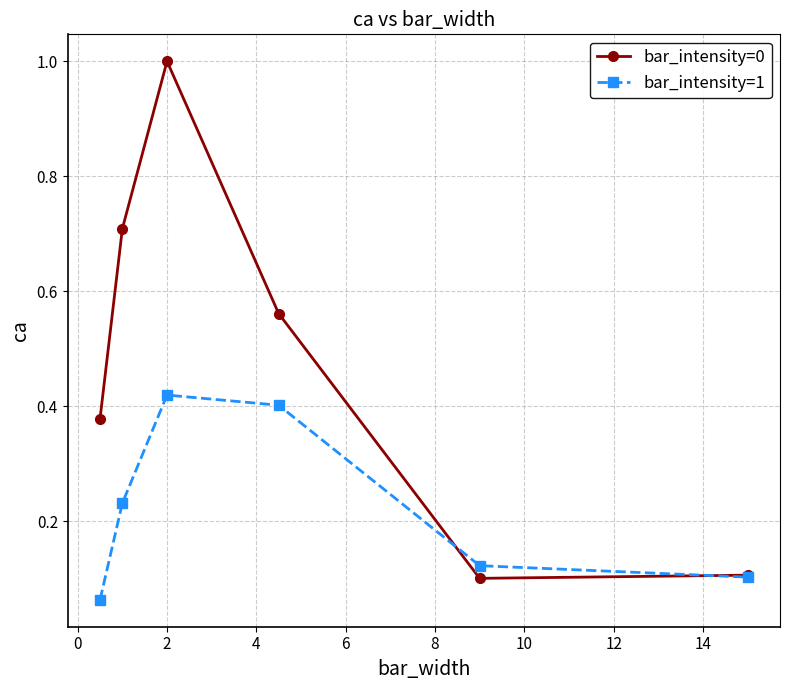

Which series has the widest spread of values?

bar_intensity=0